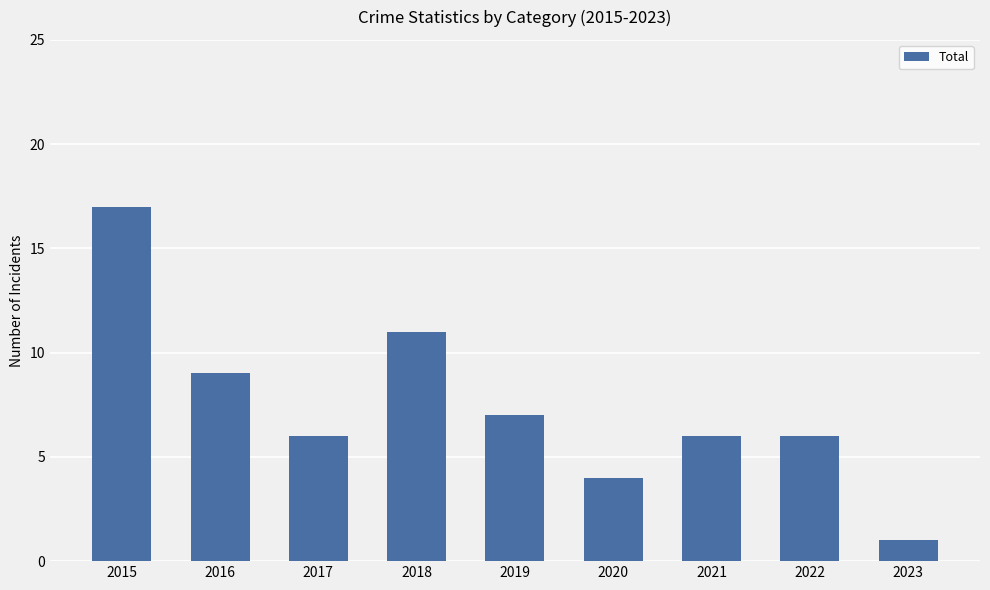

Which label corresponds to the smallest value in the chart?

2023